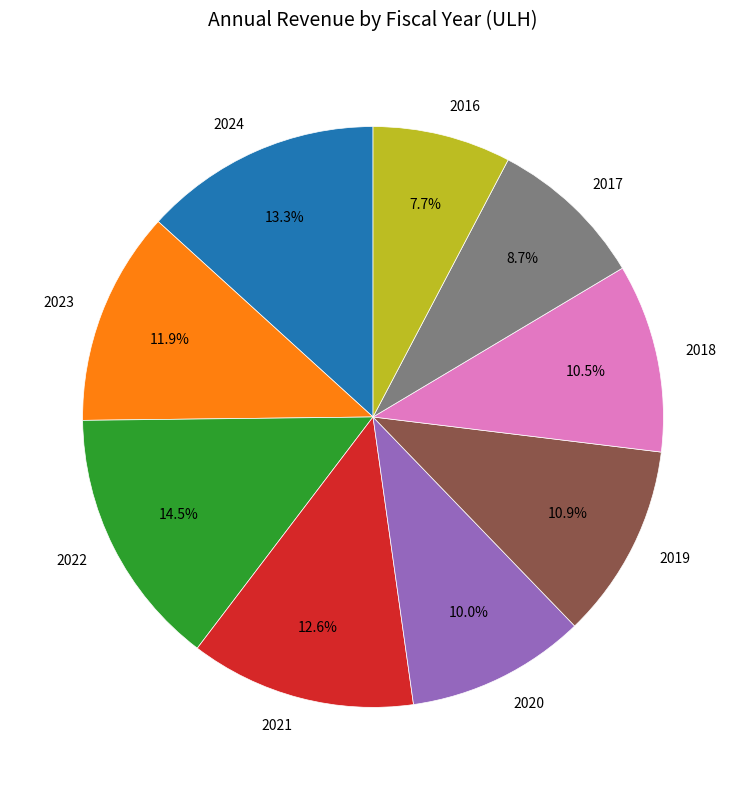

Is it true that 2020 is 1% of the pie?

False